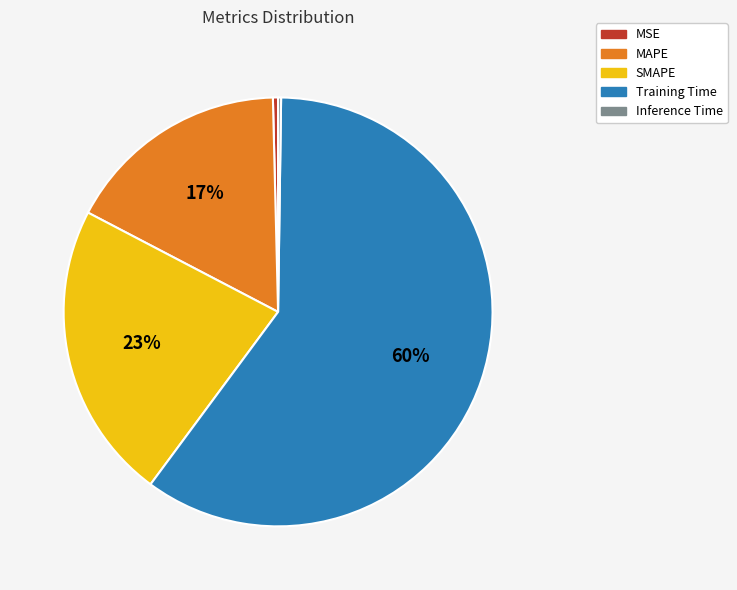

Which category has the biggest portion of the pie?

Training Time